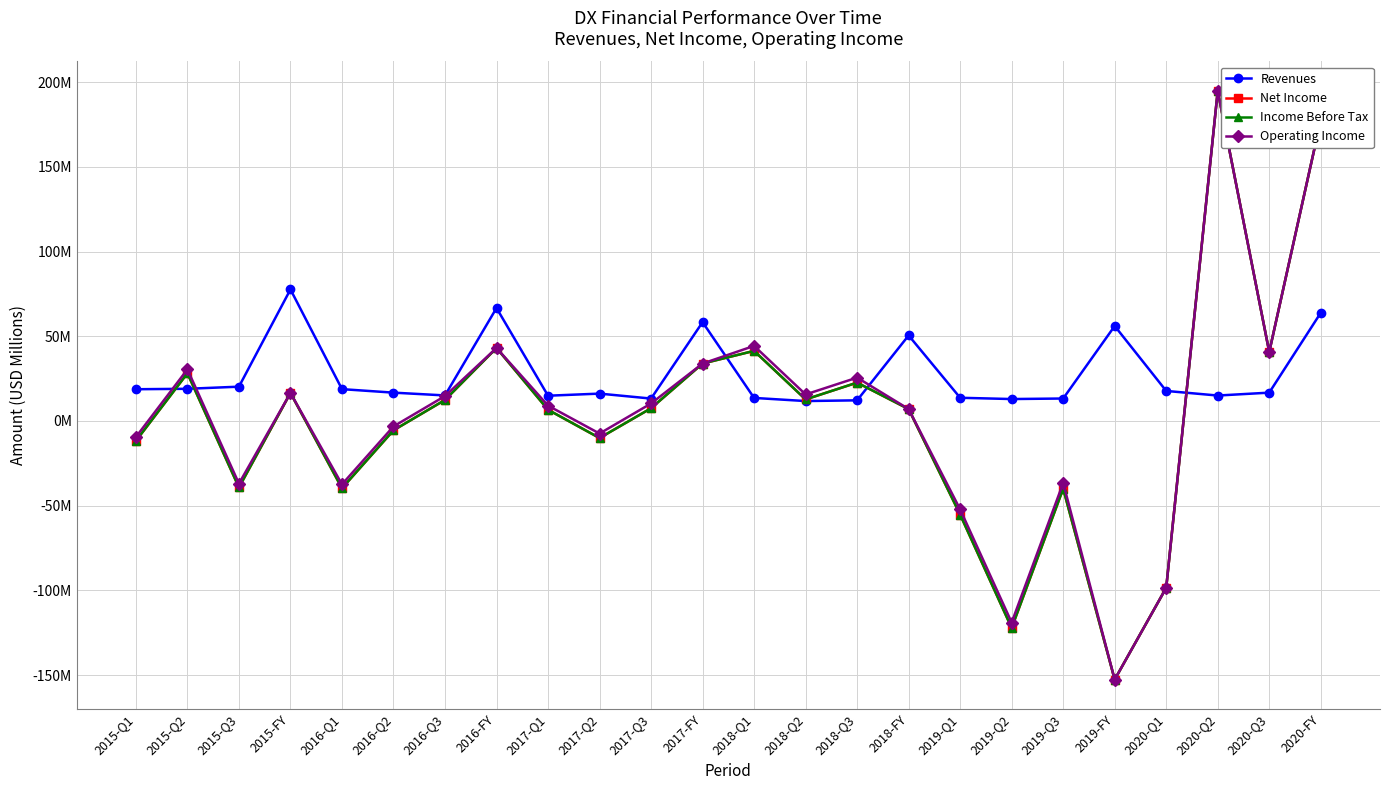

True or false: Operating Income and Net Income cross at least once.

False